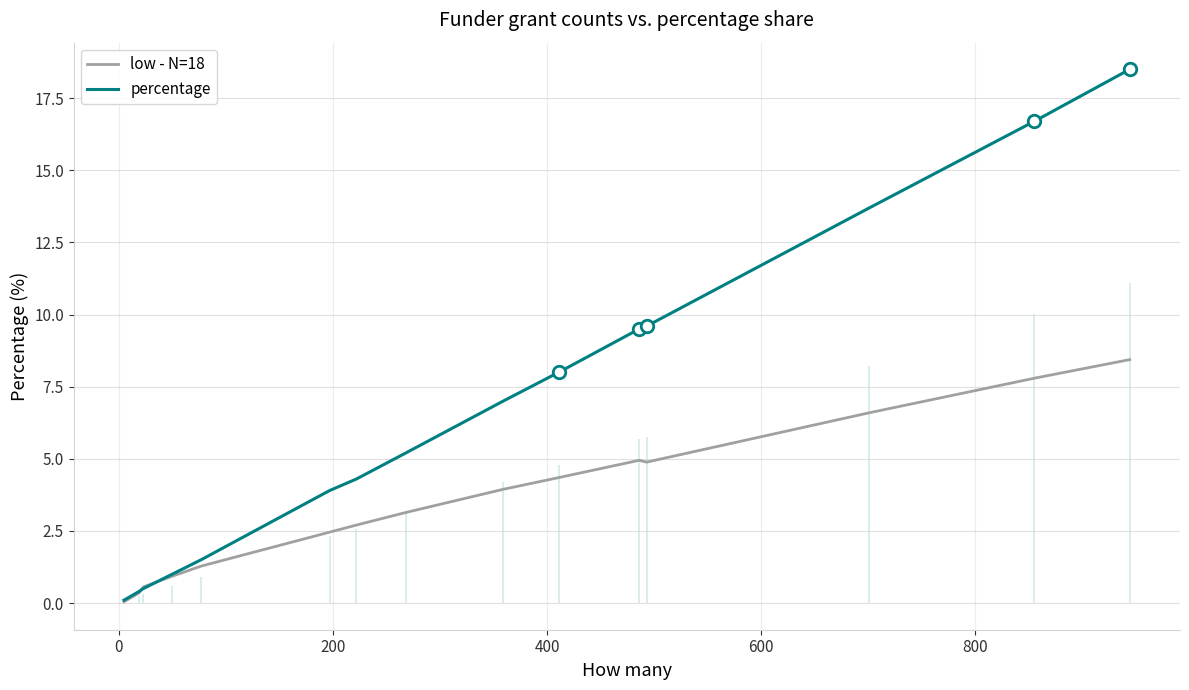

Between which two adjacent categories do low - N=18 and percentage first intersect?

0 and 200